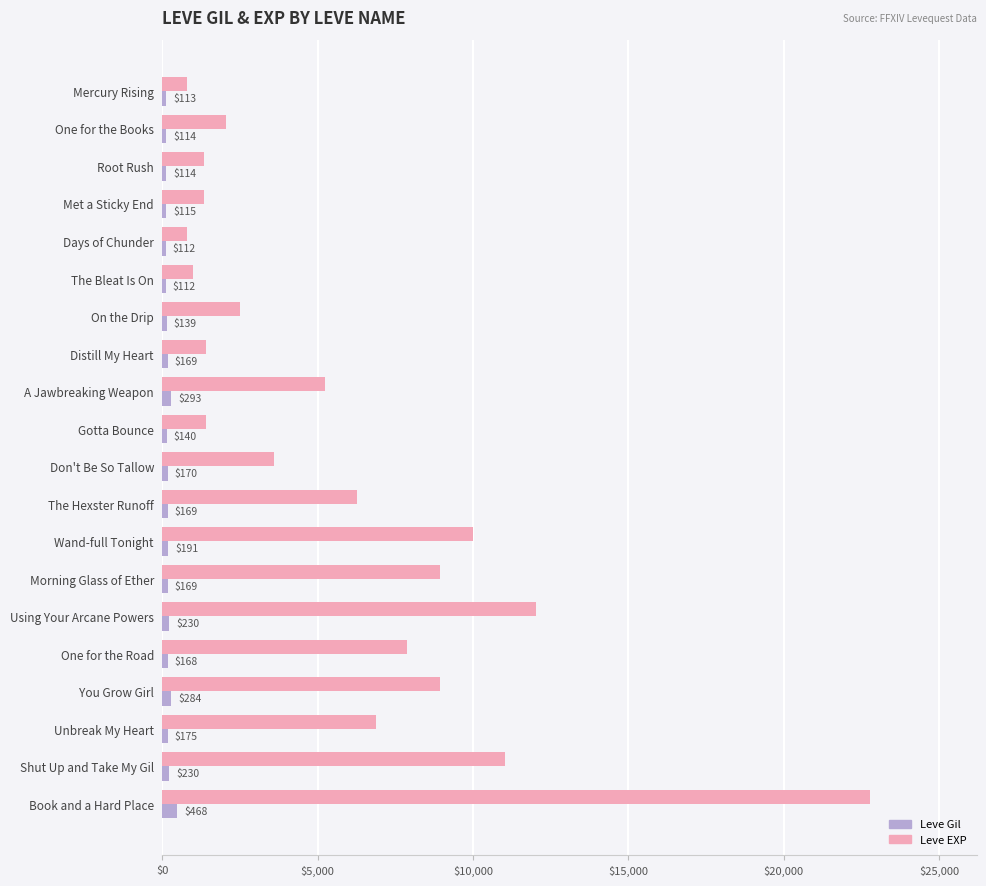

What is the total value across all series at Morning Glass of Ether?

9099